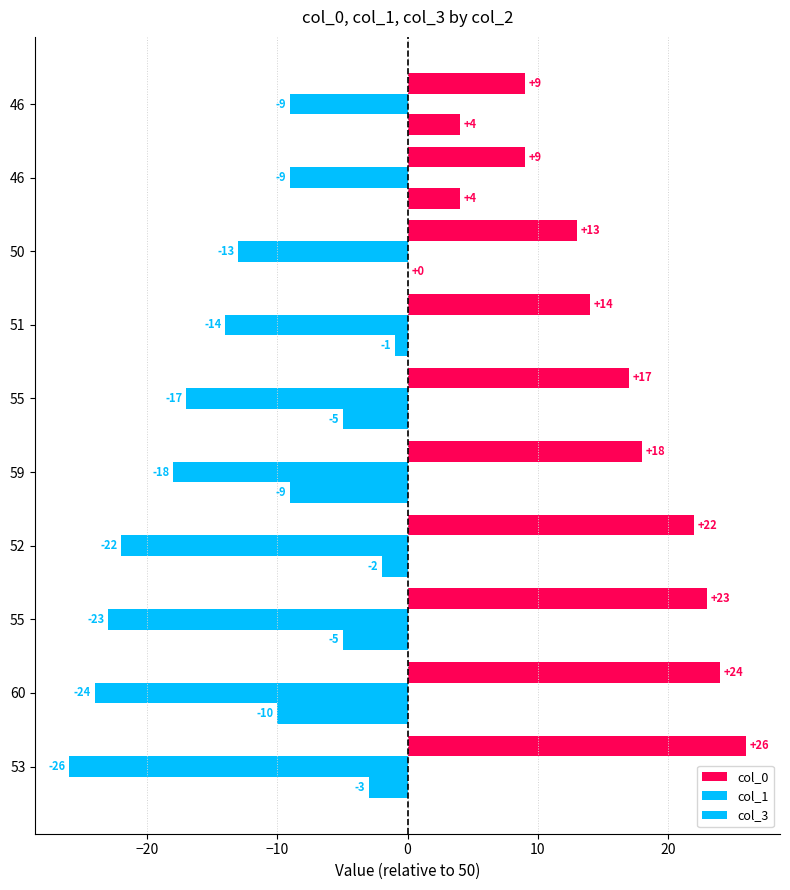

Count the number of categories in the chart.

10